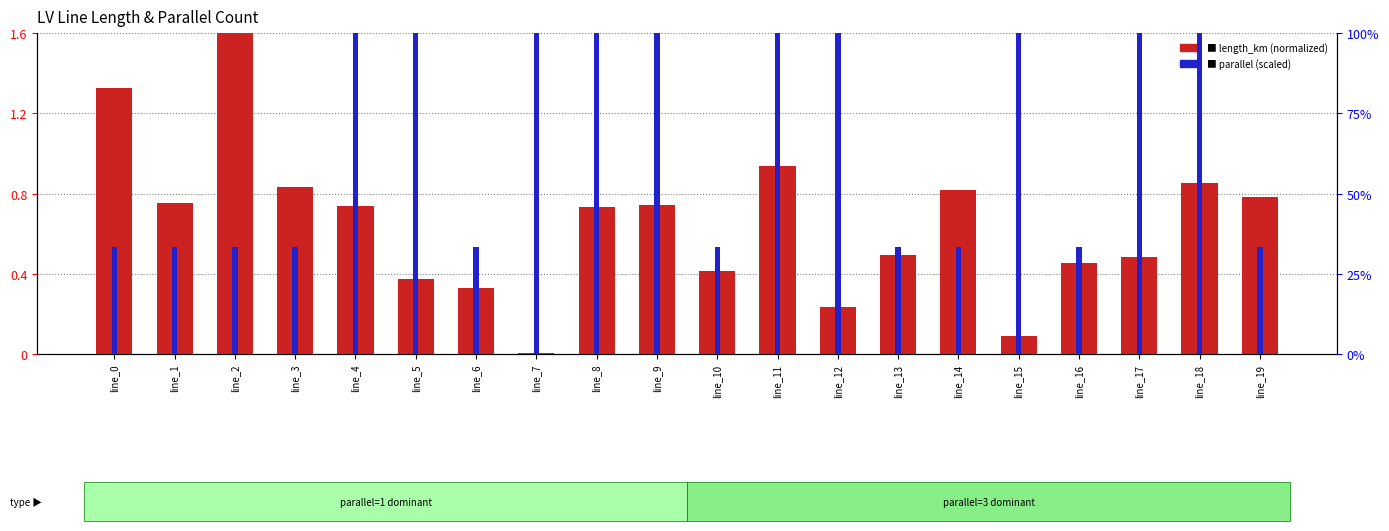

At which category is the sum across all series the highest?

line_11